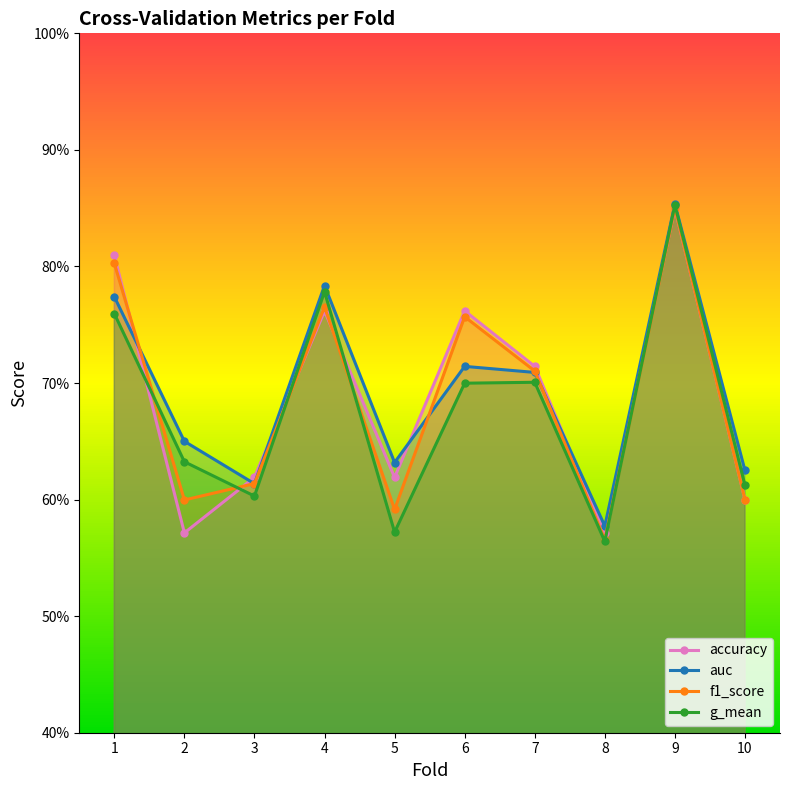

How many intersections are there between accuracy and f1_score?

5